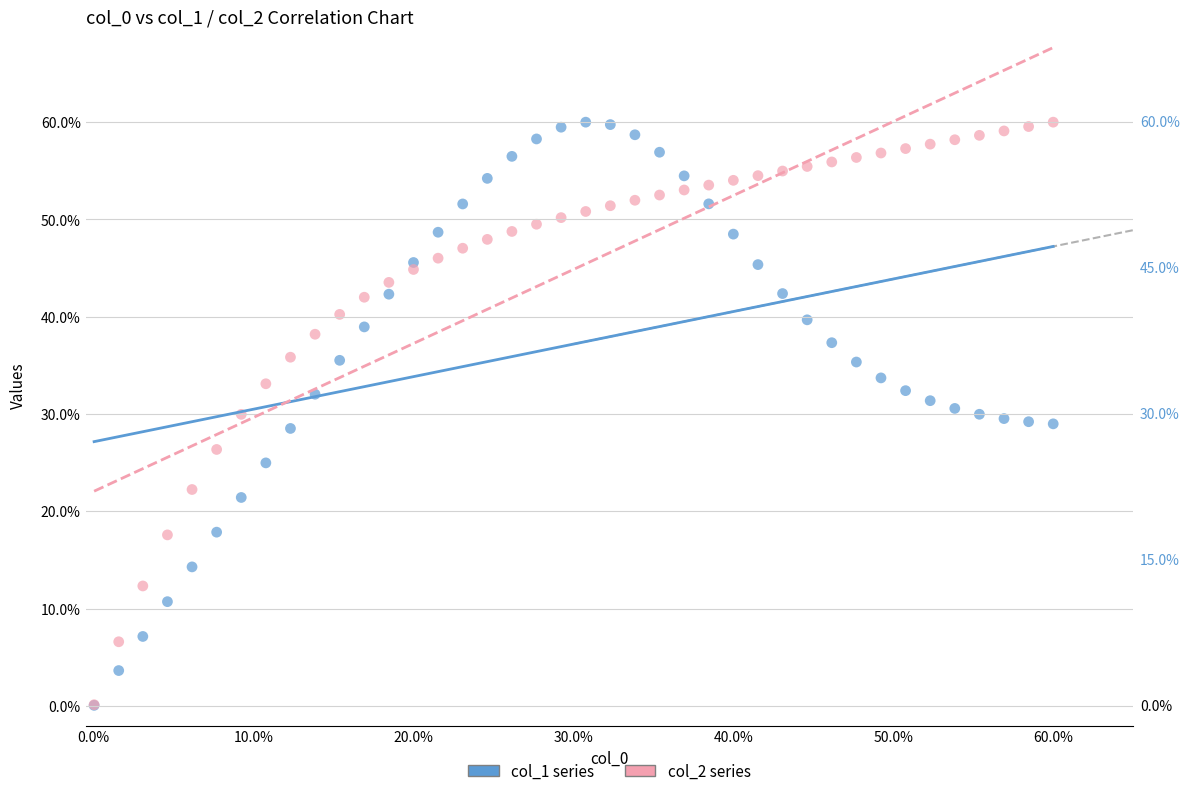

What are all the series names shown in the legend?

col_1 series, col_2 series